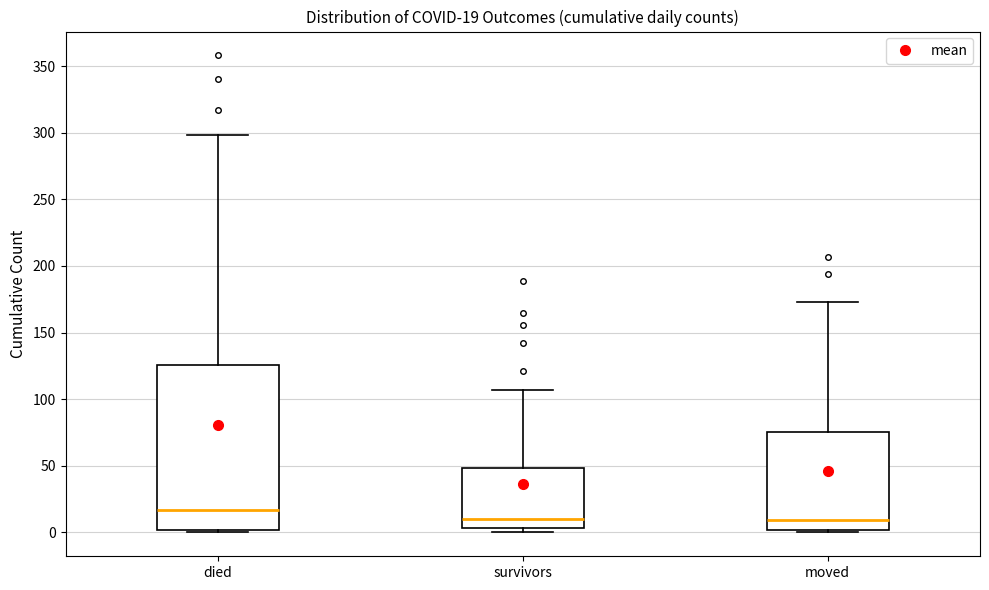

Which box is the tallest, from its lower edge to its upper edge?

died